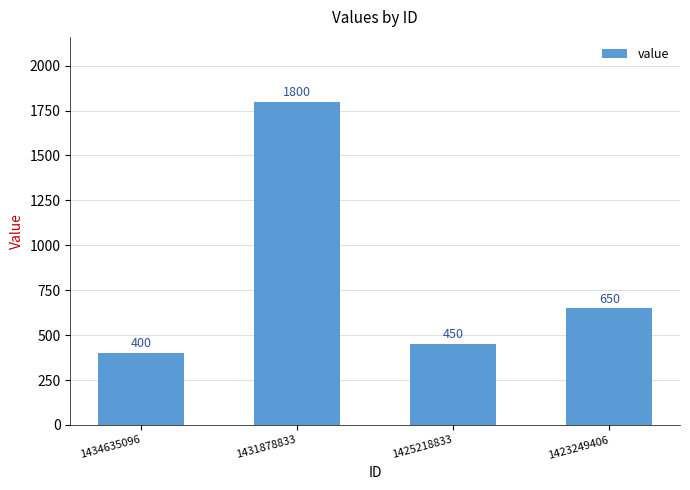

Which label corresponds to the largest value in the chart?

1431878833